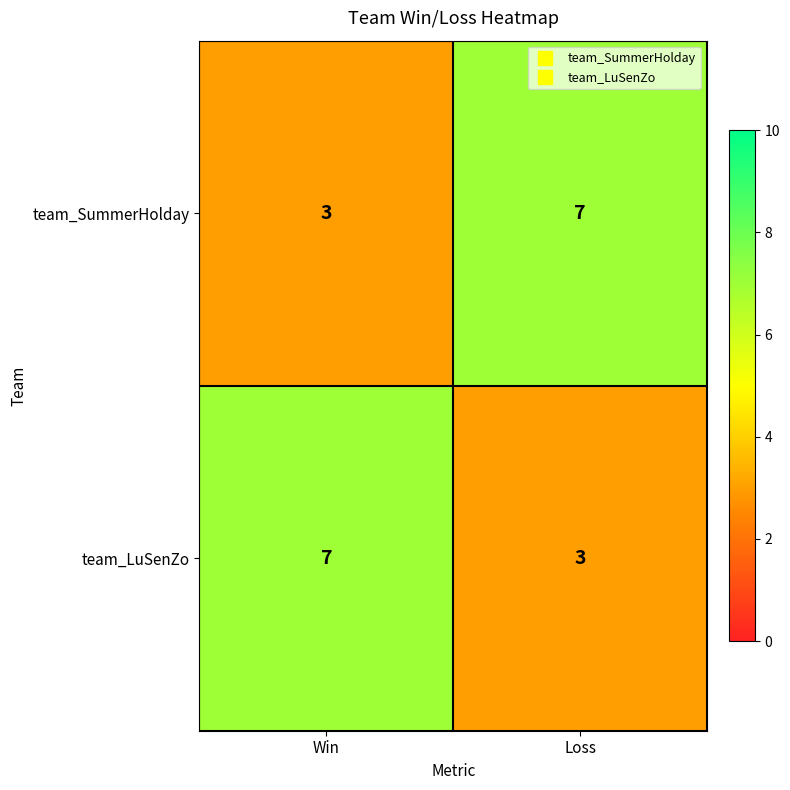

Rank the series at Win from highest to lowest value.

team_LuSenZo, team_SummerHolday